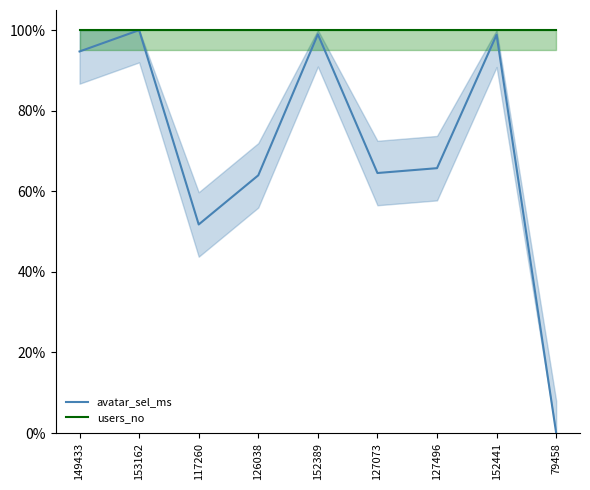

What is the sum of all avatar_sel_ms values?

6.4